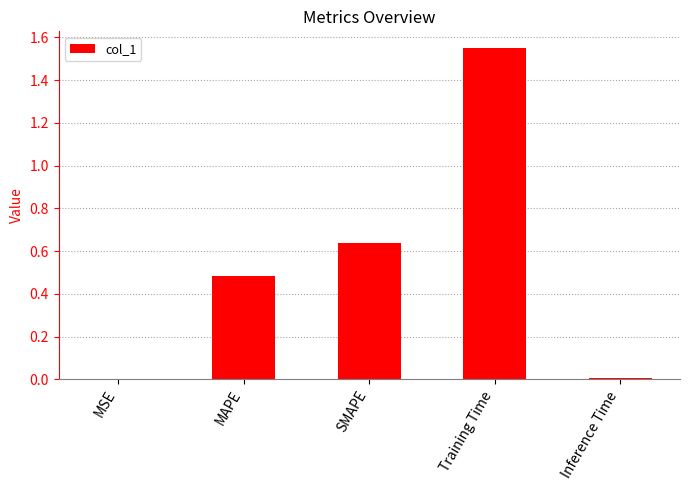

Which label corresponds to the largest value in the chart?

Training Time